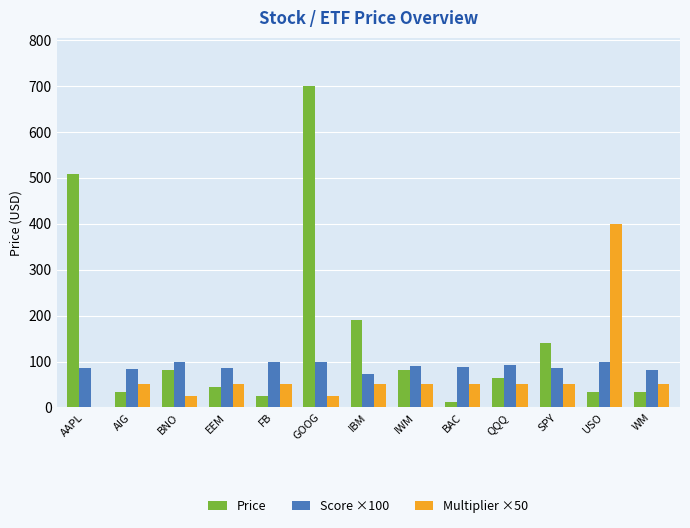

At which category is the sum across all series the highest?

GOOG